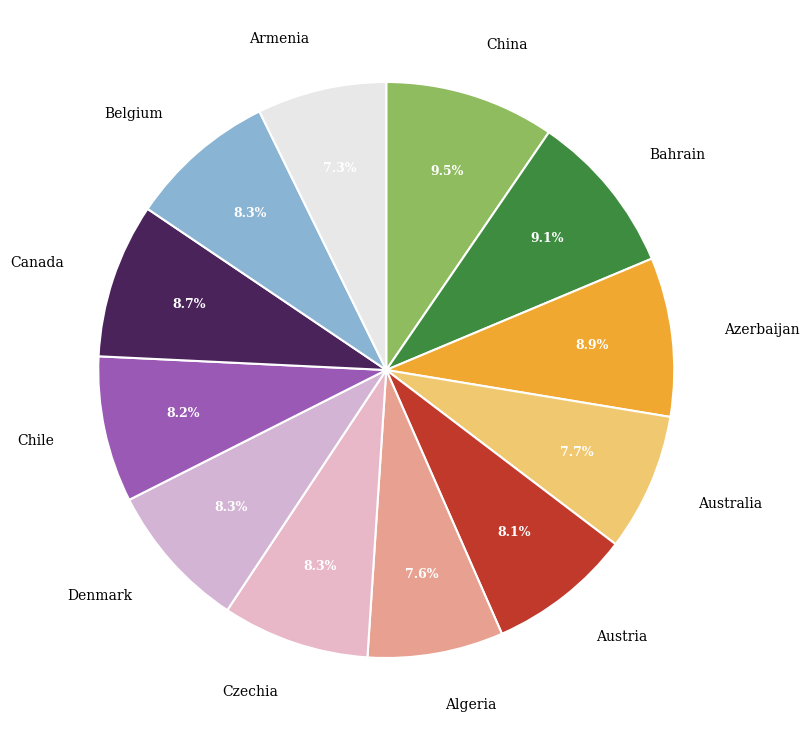

To the nearest percent, what is the average slice percentage?

8%